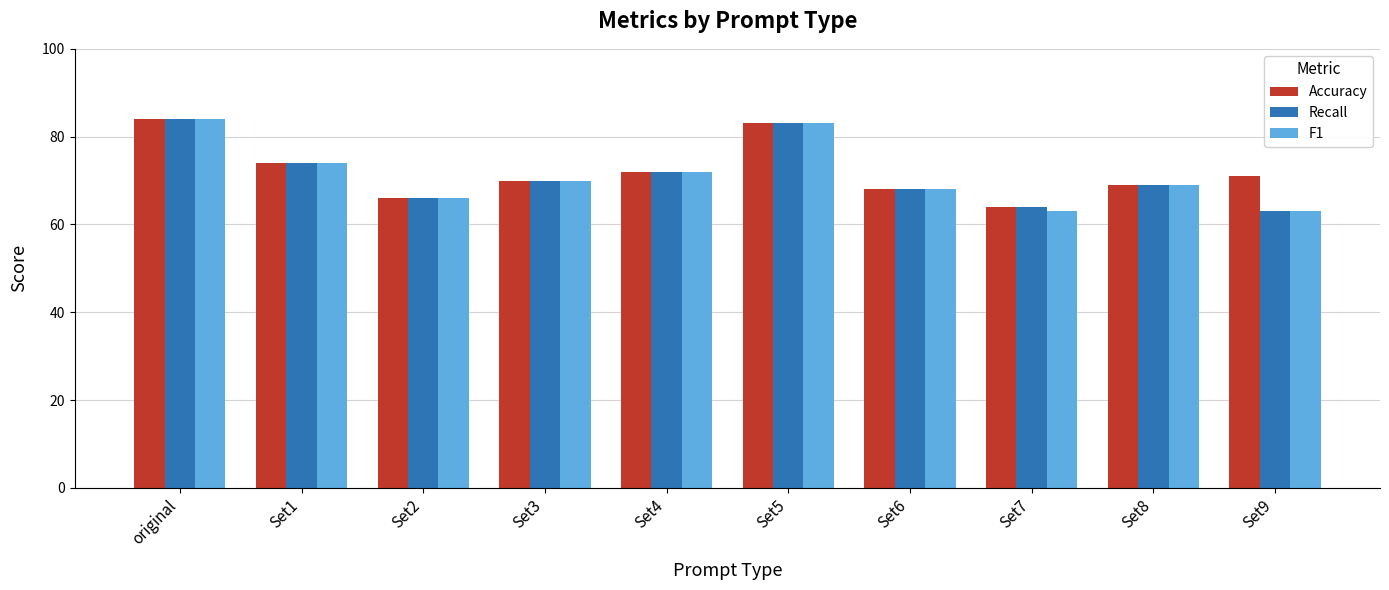

What is the label of the 7th bar from the left?

Set6